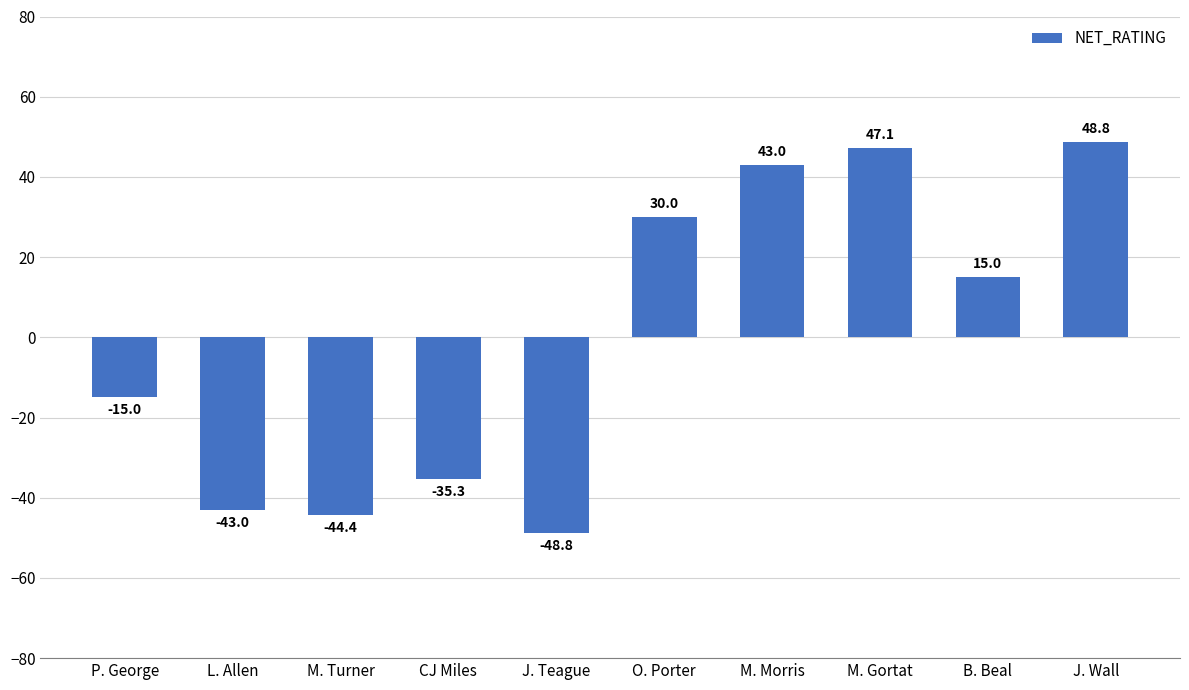

What is the label of the 7th bar from the left?

M. Morris